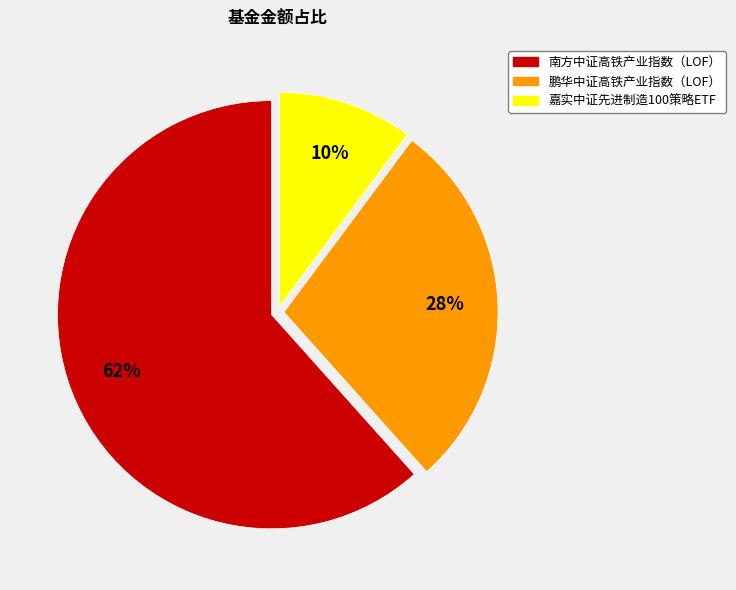

Between 嘉实中证先进制造100策略ETF and 鹏华中证高铁产业指数（LOF）, which is larger?

鹏华中证高铁产业指数（LOF）